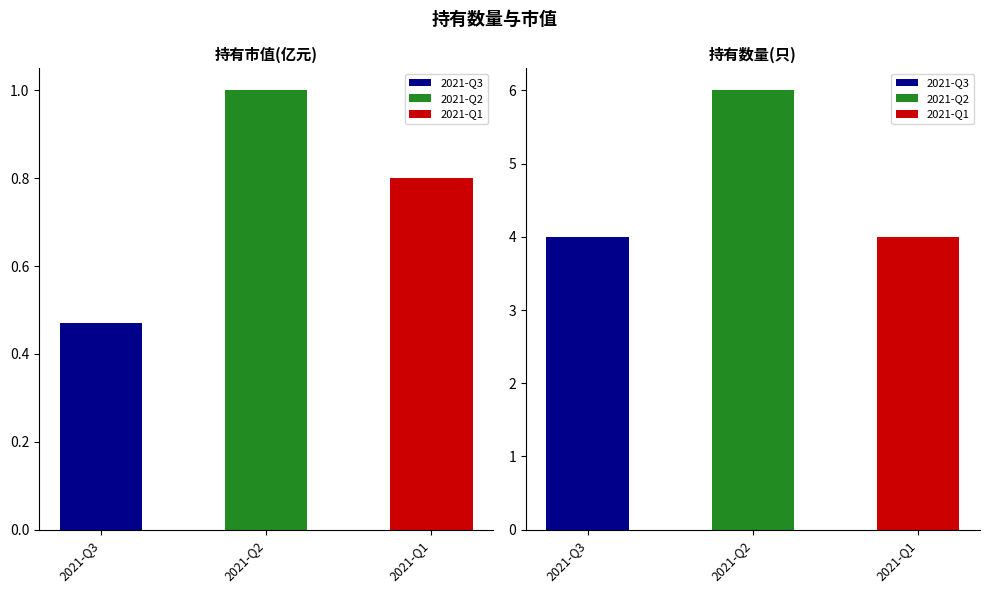

At how many categories does at least one series exceed 3?

3